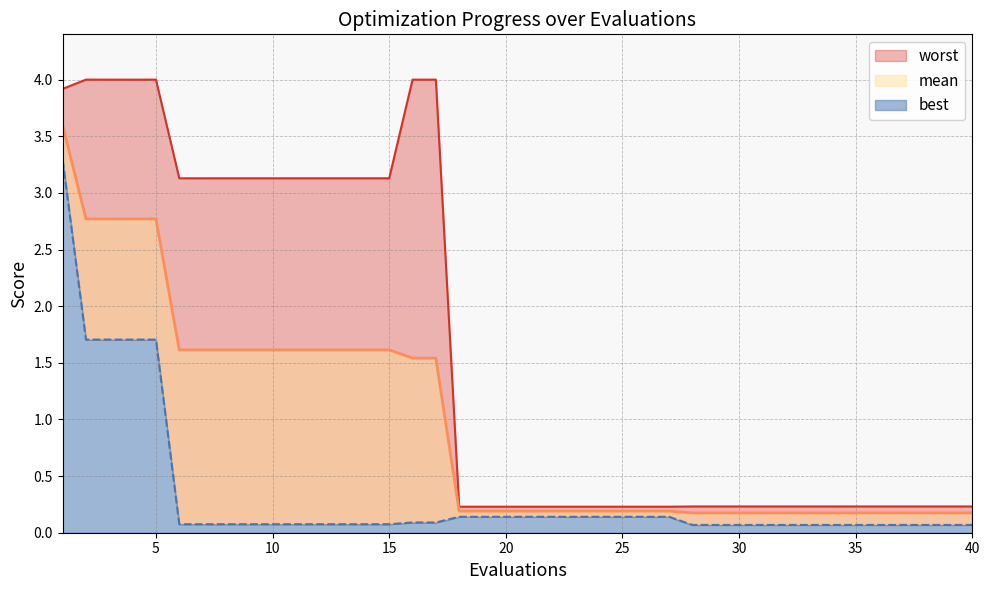

Reading right to left, transcribe all the data shown in this chart.

mean: 40=0.2	39=0.2	38=0.2	37=0.2	36=0.2	35=0.2	34=0.2	33=0.2	32=0.2	31=0.2	30=0.2	29=0.2	28=0.2	27=0.2	26=0.2	25=0.2	24=0.2	23=0.2	22=0.2	21=0.2	20=0.2	19=0.2	18=0.2	17=1.5	16=1.5	15=1.6	14=1.6	13=1.6	12=1.6	11=1.6	10=1.6	9=1.6	8=1.6	7=1.6	6=1.6	5=2.8	4=2.8	3=2.8	2=2.8	1=3.6
best: 40=0.1	39=0.1	38=0.1	37=0.1	36=0.1	35=0.1	34=0.1	33=0.1	32=0.1	31=0.1	30=0.1	29=0.1	28=0.1	27=0.1	26=0.1	25=0.1	24=0.1	23=0.1	22=0.1	21=0.1	20=0.1	19=0.1	18=0.1	17=0.1	16=0.1	15=0.1	14=0.1	13=0.1	12=0.1	11=0.1	10=0.1	9=0.1	8=0.1	7=0.1	6=0.1	5=1.7	4=1.7	3=1.7	2=1.7	1=3.3
worst: 40=0.2	39=0.2	38=0.2	37=0.2	36=0.2	35=0.2	34=0.2	33=0.2	32=0.2	31=0.2	30=0.2	29=0.2	28=0.2	27=0.2	26=0.2	25=0.2	24=0.2	23=0.2	22=0.2	21=0.2	20=0.2	19=0.2	18=0.2	17=4.0	16=4.0	15=3.1	14=3.1	13=3.1	12=3.1	11=3.1	10=3.1	9=3.1	8=3.1	7=3.1	6=3.1	5=4.0	4=4.0	3=4.0	2=4.0	1=3.9